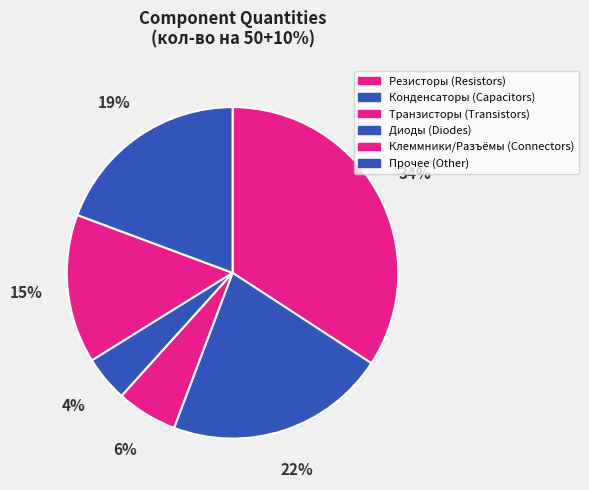

Is there a majority slice in this chart?

No